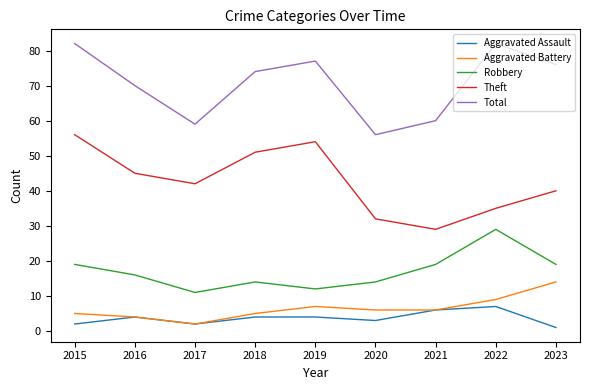

Is it true that Aggravated Assault equals 6 at 2021?

True